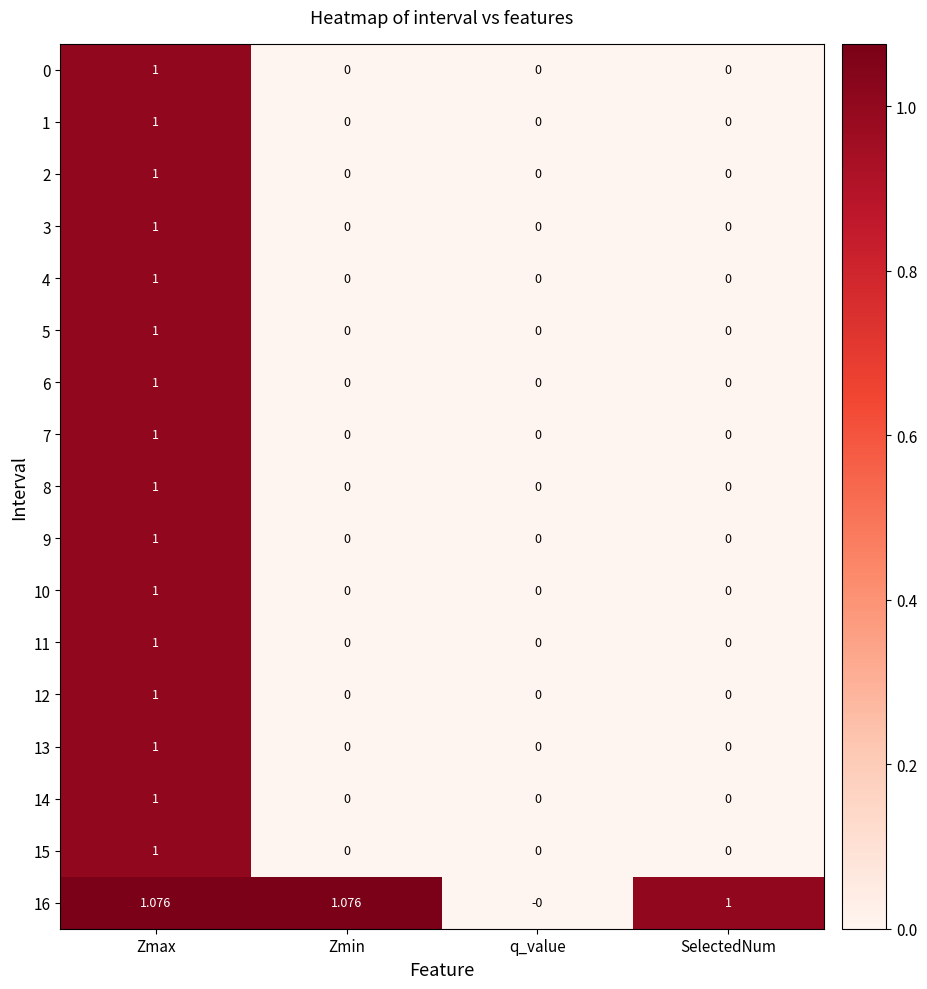

At which category is the sum across all series the highest?

Zmax